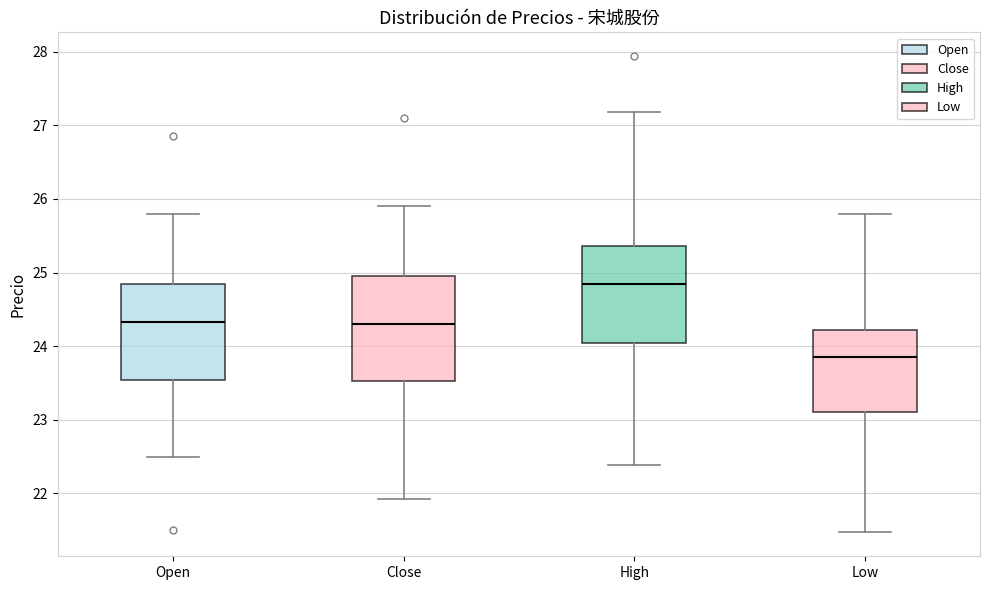

Reading left to right, transcribe this box plot: for each box, give where its median line is, the range the box spans, and where its two whiskers end, as read against the y-axis. The values are not printed on the chart, so give them approximately, as read against the axis.

Open: median 24.3, box 23.5 to 24.8, whiskers 22.5 to 25.8
Close: median 24.3, box 23.5 to 25.0, whiskers 21.9 to 25.9
High: median 24.8, box 24.0 to 25.4, whiskers 22.4 to 27.2
Low: median 23.9, box 23.1 to 24.2, whiskers 21.5 to 25.8